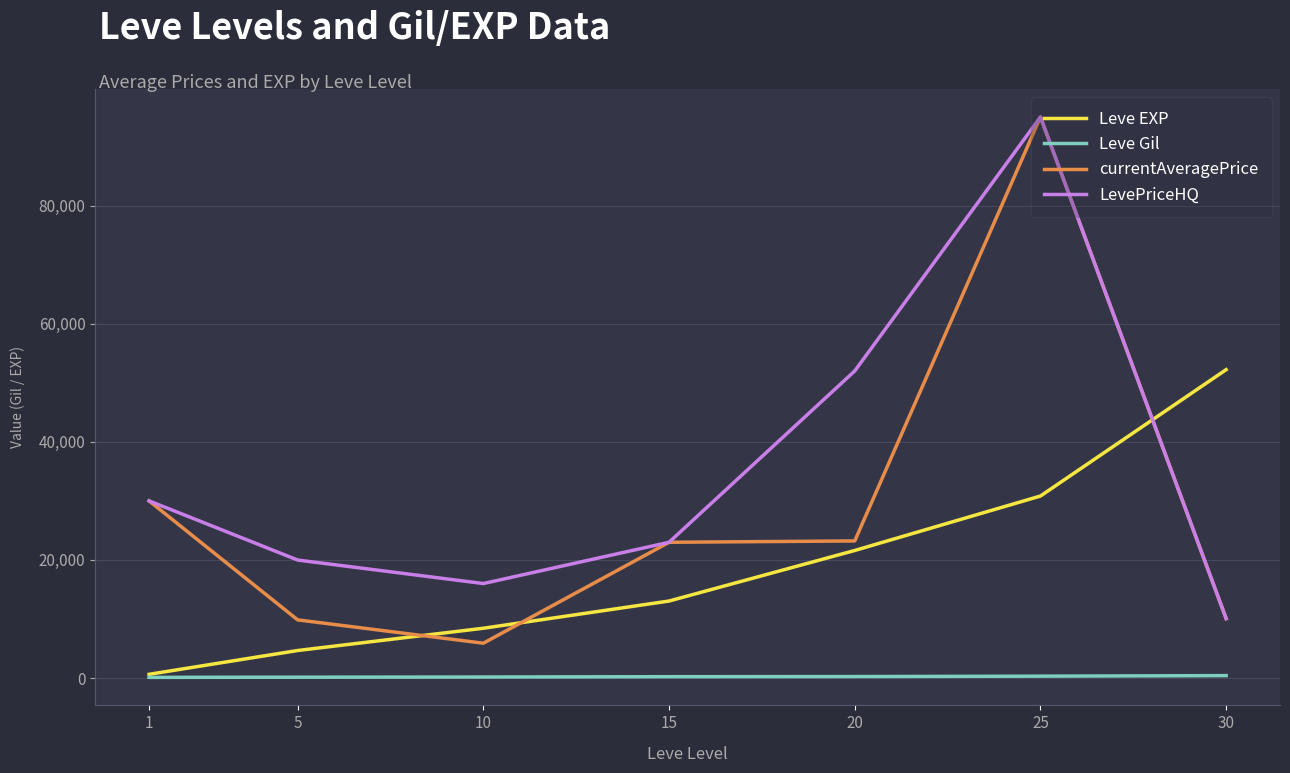

True or false: LevePriceHQ and Leve EXP cross at least once.

True